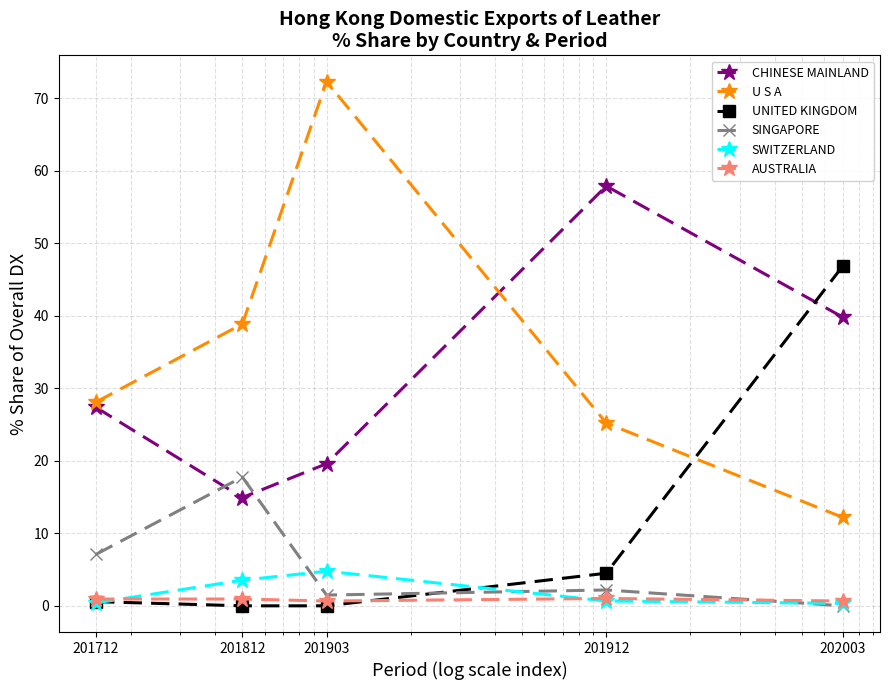

True or false: SWITZERLAND and U S A intersect in this chart.

False